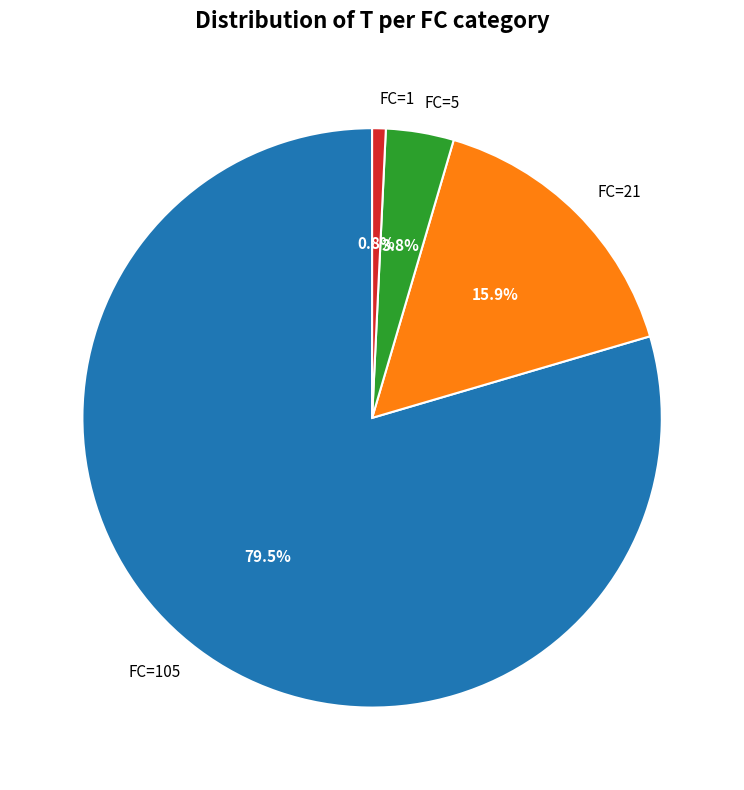

True or false: FC=1 accounts for 12% of the total.

False